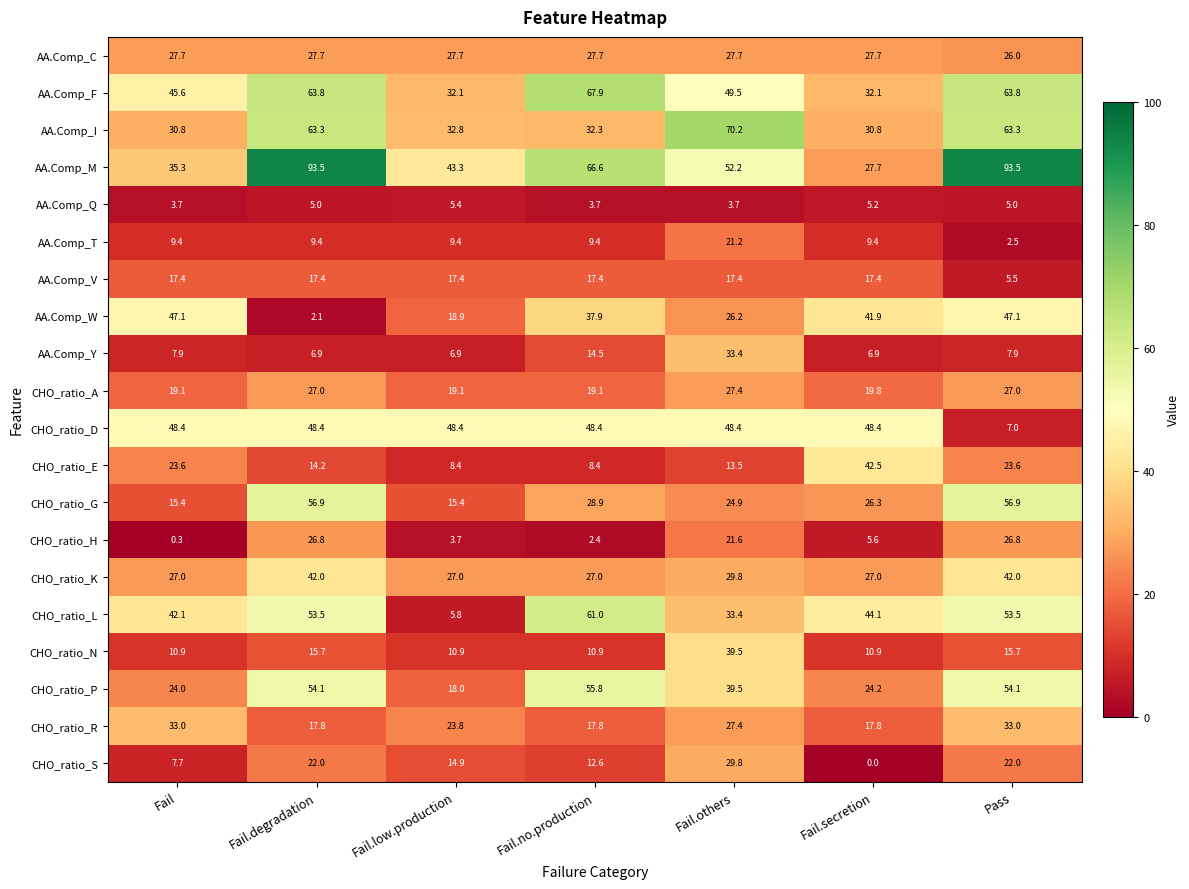

At which label does CHO_ratio_L first exceed 44?

Fail.degradation